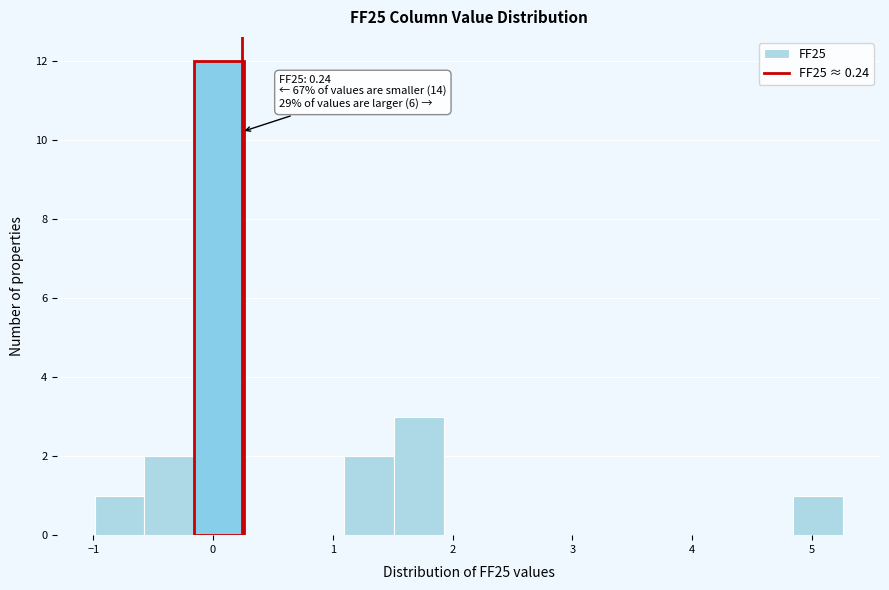

Which range on the x-axis has the tallest bar?

-0.2 to 0.3